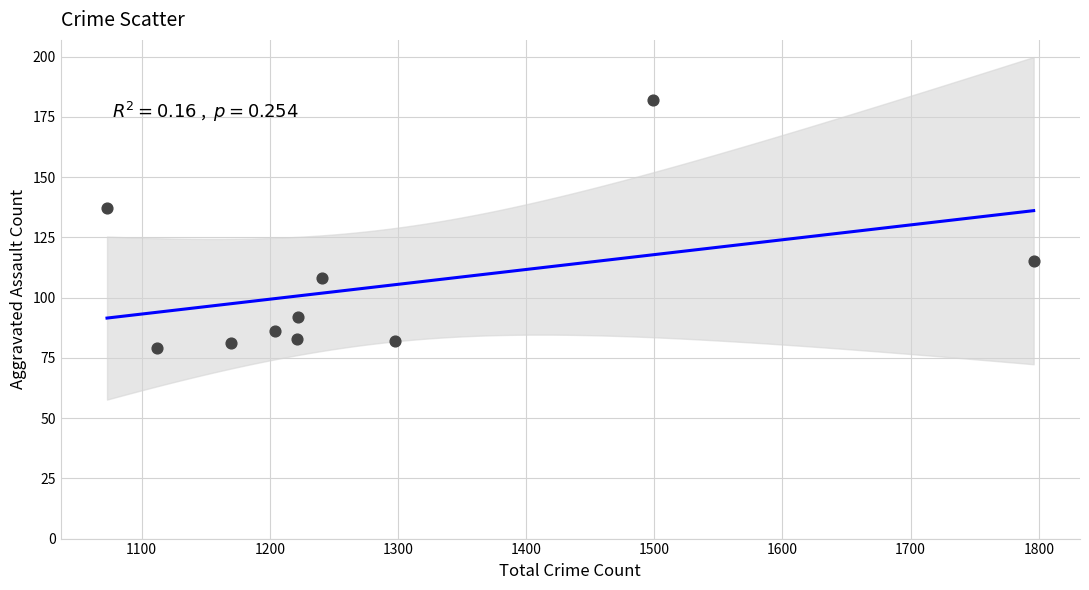

What Y value in the scatter plot is closest to 130?

137